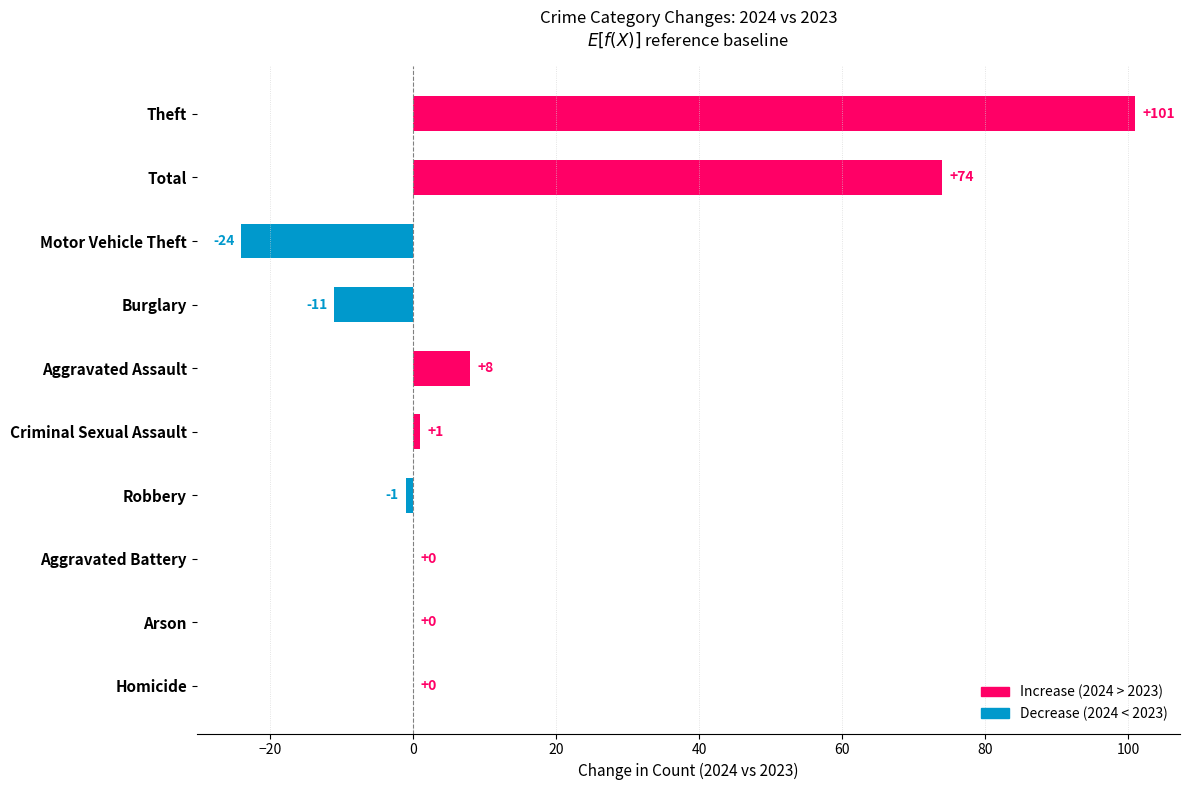

Reading top to bottom, extract all data points from this chart.

Theft=101	Total=74	Motor Vehicle Theft=-24	Burglary=-11	Aggravated Assault=8	Criminal Sexual Assault=1	Robbery=-1	Aggravated Battery=0	Arson=0	Homicide=0